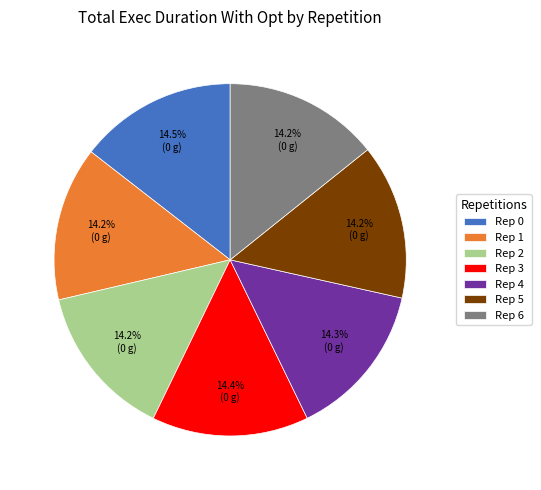

How many slices are in this pie chart?

7